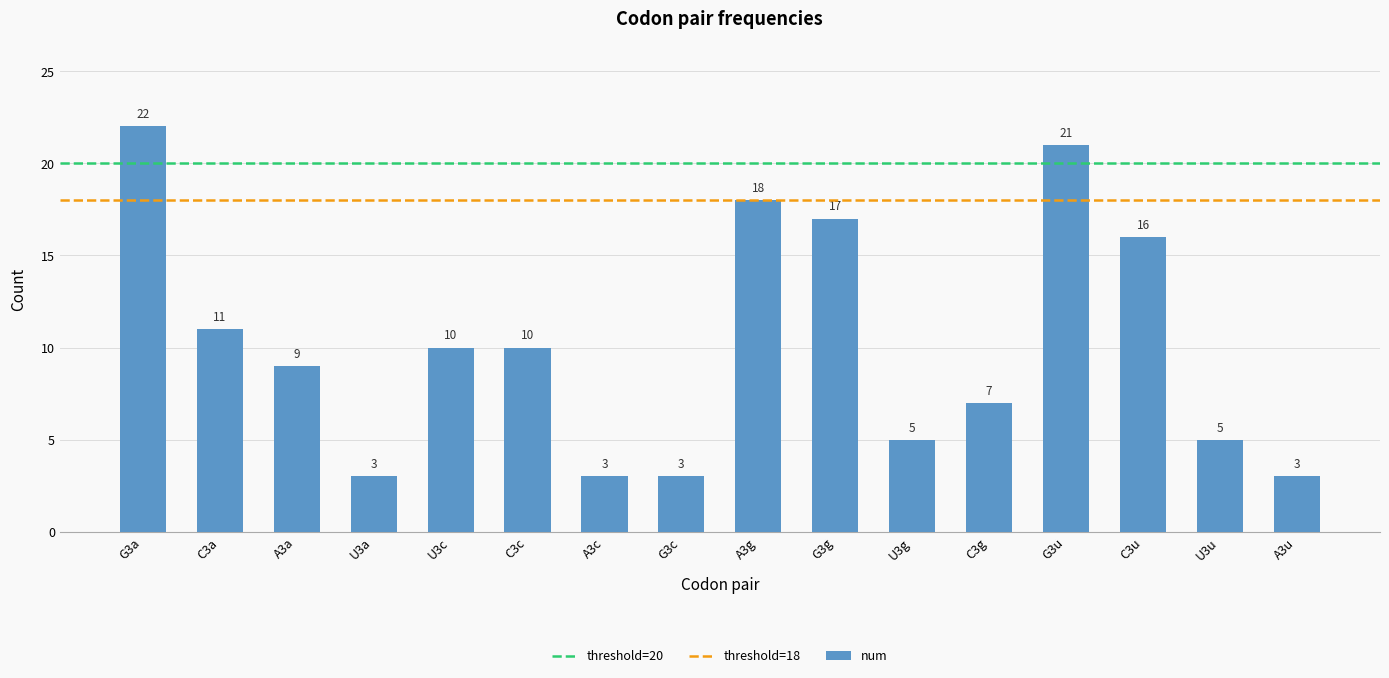

At which label is the value closest to 12?

C3a